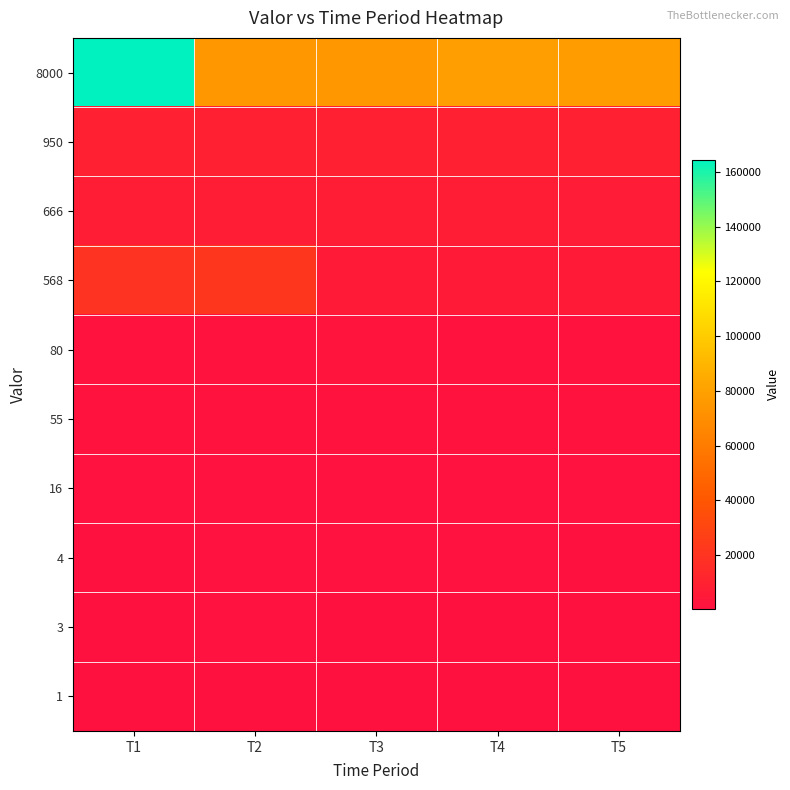

List the series in order of their peak value, highest first.

8000, 568, 950, 666, 80, 55, 16, 4, 3, 1